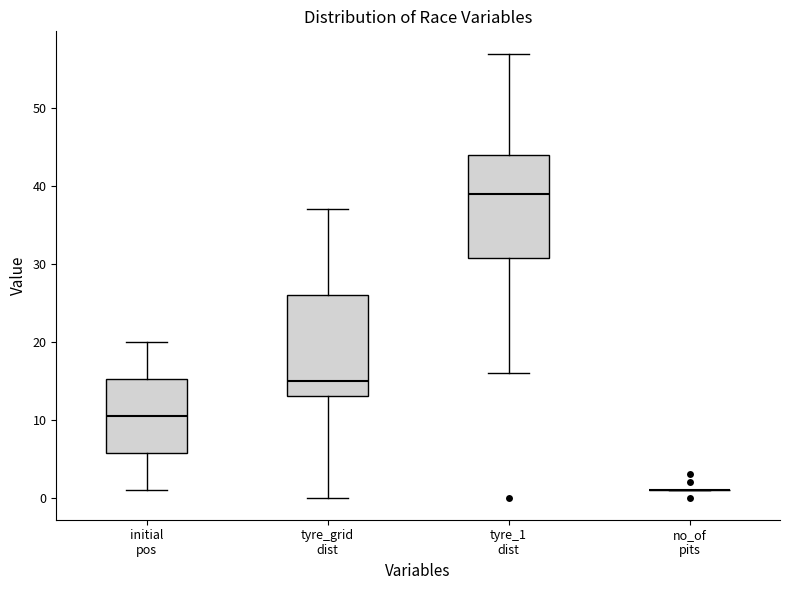

Reading left to right, transcribe this box plot: for each box, give where its median line is, the range the box spans, and where its two whiskers end, as read against the y-axis. The values are not printed on the chart, so give them approximately, as read against the axis.

initial pos: median 11, box 6 to 15, whiskers 1 to 20
tyre_grid dist: median 15, box 13 to 26, whiskers 0 to 37
tyre_1 dist: median 39, box 31 to 44, whiskers 16 to 57
no_of pits: box collapsed to a line at 1, whiskers 1 to 1